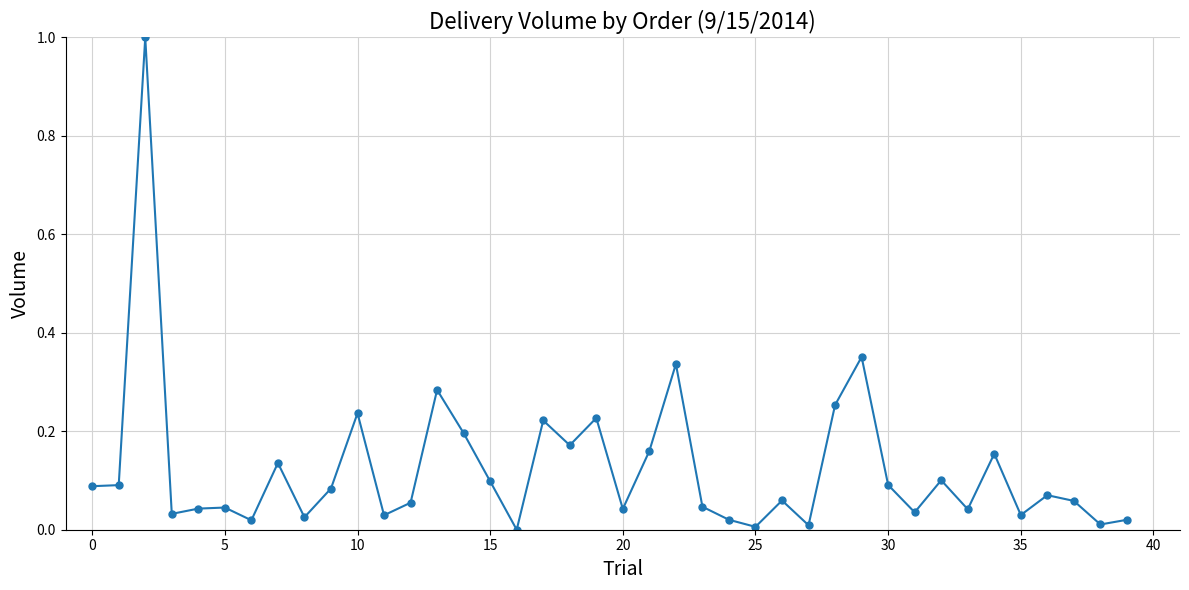

How many categories are shown in the chart?

40